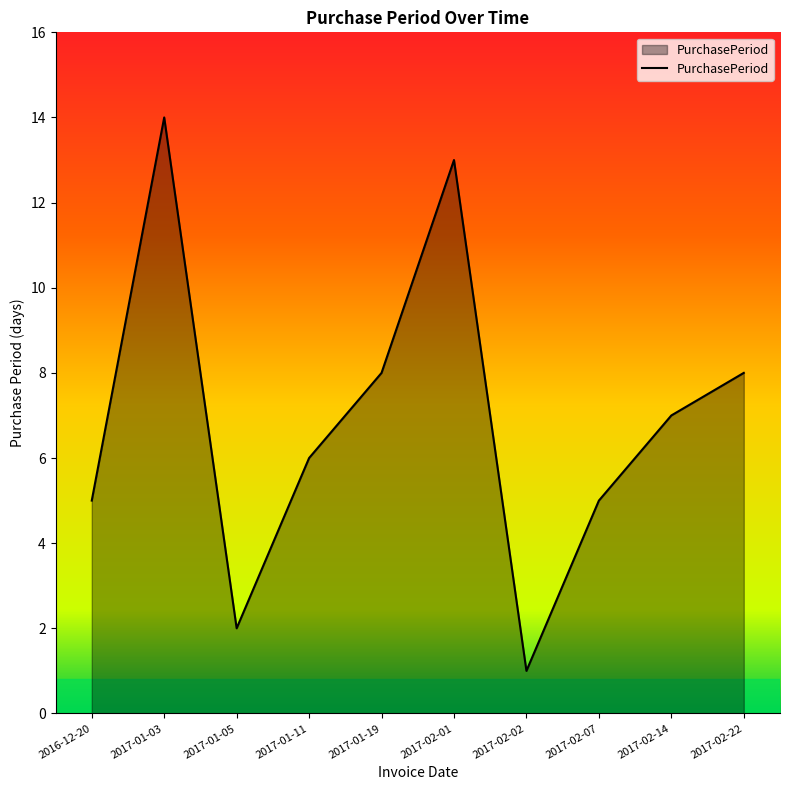

Is it true that the value at 2017-01-19 is 8?

True